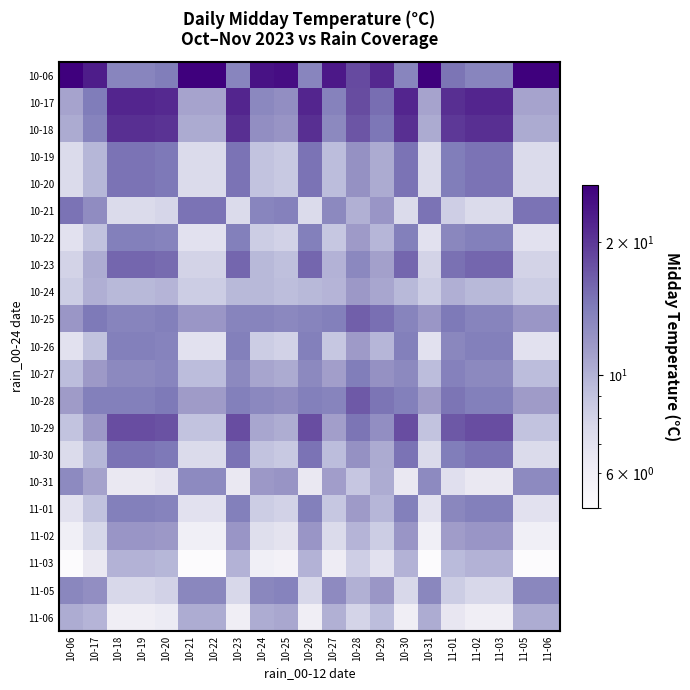

Reading right to left, list all the values displayed in this chart.

10-06: 11-06=27.0	11-05=27.0	11-03=13.5	11-02=13.5	11-01=14.9	10-31=27.0	10-30=13.5	10-29=21.6	10-28=18.2	10-27=23.6	10-26=13.5	10-25=25.0	10-24=24.3	10-23=13.5	10-22=27.0	10-21=27.0	10-20=14.2	10-19=13.5	10-18=13.5	10-17=22.9	10-06=27.0
10-17: 11-06=11.0	11-05=11.0	11-03=22.0	11-02=22.0	11-01=20.9	10-31=11.0	10-30=22.0	10-29=15.4	10-28=18.1	10-27=13.8	10-26=22.0	10-25=12.6	10-24=13.2	10-23=22.0	10-22=11.0	10-21=11.0	10-20=21.4	10-19=22.0	10-18=22.0	10-17=14.3	10-06=11.0
10-18: 11-06=10.5	11-05=10.5	11-03=21.0	11-02=21.0	11-01=19.9	10-31=10.5	10-30=21.0	10-29=14.7	10-28=17.3	10-27=13.1	10-26=21.0	10-25=12.1	10-24=12.6	10-23=21.0	10-22=10.5	10-21=10.5	10-20=20.5	10-19=21.0	10-18=21.0	10-17=13.7	10-06=10.5
10-19: 11-06=7.5	11-05=7.5	11-03=15.0	11-02=15.0	11-01=14.2	10-31=7.5	10-30=15.0	10-29=10.5	10-28=12.4	10-27=9.4	10-26=15.0	10-25=8.6	10-24=9.0	10-23=15.0	10-22=7.5	10-21=7.5	10-20=14.6	10-19=15.0	10-18=15.0	10-17=9.8	10-06=7.5
10-20: 11-06=7.5	11-05=7.5	11-03=15.0	11-02=15.0	11-01=14.2	10-31=7.5	10-30=15.0	10-29=10.5	10-28=12.4	10-27=9.4	10-26=15.0	10-25=8.6	10-24=9.0	10-23=15.0	10-22=7.5	10-21=7.5	10-20=14.6	10-19=15.0	10-18=15.0	10-17=9.8	10-06=7.5
10-21: 11-06=15.0	11-05=15.0	11-03=7.5	11-02=7.5	11-01=8.2	10-31=15.0	10-30=7.5	10-29=12.0	10-28=10.1	10-27=13.1	10-26=7.5	10-25=13.9	10-24=13.5	10-23=7.5	10-22=15.0	10-21=15.0	10-20=7.9	10-19=7.5	10-18=7.5	10-17=12.8	10-06=15.0
10-22: 11-06=7.0	11-05=7.0	11-03=14.0	11-02=14.0	11-01=13.3	10-31=7.0	10-30=14.0	10-29=9.8	10-28=11.5	10-27=8.8	10-26=14.0	10-25=8.0	10-24=8.4	10-23=14.0	10-22=7.0	10-21=7.0	10-20=13.7	10-19=14.0	10-18=14.0	10-17=9.1	10-06=7.0
10-23: 11-06=8.0	11-05=8.0	11-03=16.0	11-02=16.0	11-01=15.2	10-31=8.0	10-30=16.0	10-29=11.2	10-28=13.2	10-27=10.0	10-26=16.0	10-25=9.2	10-24=9.6	10-23=16.0	10-22=8.0	10-21=8.0	10-20=15.6	10-19=16.0	10-18=16.0	10-17=10.4	10-06=8.0
10-24: 11-06=8.4	11-05=8.4	11-03=9.6	11-02=9.6	11-01=10.2	10-31=8.4	10-30=9.6	10-29=10.8	10-28=11.7	10-27=9.9	10-26=9.6	10-25=9.3	10-24=9.6	10-23=9.6	10-22=8.4	10-21=8.4	10-20=9.9	10-19=9.6	10-18=9.6	10-17=10.2	10-06=8.4
10-25: 11-06=11.9	11-05=11.9	11-03=13.6	11-02=13.6	11-01=14.4	10-31=11.9	10-30=13.6	10-29=15.3	10-28=16.6	10-27=14.0	10-26=13.6	10-25=13.2	10-24=13.6	10-23=13.6	10-22=11.9	10-21=11.9	10-20=14.0	10-19=13.6	10-18=13.6	10-17=14.4	10-06=11.9
10-26: 11-06=7.0	11-05=7.0	11-03=14.0	11-02=14.0	11-01=13.3	10-31=7.0	10-30=14.0	10-29=9.8	10-28=11.5	10-27=8.8	10-26=14.0	10-25=8.0	10-24=8.4	10-23=14.0	10-22=7.0	10-21=7.0	10-20=13.7	10-19=14.0	10-18=14.0	10-17=9.1	10-06=7.0
10-27: 11-06=9.4	11-05=9.4	11-03=13.1	11-02=13.1	11-01=13.9	10-31=9.4	10-30=13.1	10-29=12.4	10-28=14.2	10-27=11.2	10-26=13.1	10-25=10.5	10-24=10.9	10-23=13.1	10-22=9.4	10-21=9.4	10-20=13.5	10-19=13.1	10-18=13.1	10-17=11.6	10-06=9.4
10-28: 11-06=11.5	11-05=11.5	11-03=14.0	11-02=14.0	11-01=14.9	10-31=11.5	10-30=14.0	10-29=14.9	10-28=17.0	10-27=13.6	10-26=14.0	10-25=12.8	10-24=13.2	10-23=14.0	10-22=11.5	10-21=11.5	10-20=14.4	10-19=14.0	10-18=14.0	10-17=14.0	10-06=11.5
10-29: 11-06=9.0	11-05=9.0	11-03=18.0	11-02=18.0	11-01=17.1	10-31=9.0	10-30=18.0	10-29=12.6	10-28=14.8	10-27=11.2	10-26=18.0	10-25=10.3	10-24=10.8	10-23=18.0	10-22=9.0	10-21=9.0	10-20=17.6	10-19=18.0	10-18=18.0	10-17=11.7	10-06=9.0
10-30: 11-06=7.5	11-05=7.5	11-03=15.0	11-02=15.0	11-01=14.2	10-31=7.5	10-30=15.0	10-29=10.5	10-28=12.4	10-27=9.4	10-26=15.0	10-25=8.6	10-24=9.0	10-23=15.0	10-22=7.5	10-21=7.5	10-20=14.6	10-19=15.0	10-18=15.0	10-17=9.8	10-06=7.5
10-31: 11-06=13.0	11-05=13.0	11-03=6.5	11-02=6.5	11-01=7.2	10-31=13.0	10-30=6.5	10-29=10.4	10-28=8.8	10-27=11.4	10-26=6.5	10-25=12.0	10-24=11.7	10-23=6.5	10-22=13.0	10-21=13.0	10-20=6.8	10-19=6.5	10-18=6.5	10-17=11.0	10-06=13.0
11-01: 11-06=7.0	11-05=7.0	11-03=14.0	11-02=14.0	11-01=13.3	10-31=7.0	10-30=14.0	10-29=9.8	10-28=11.5	10-27=8.8	10-26=14.0	10-25=8.0	10-24=8.4	10-23=14.0	10-22=7.0	10-21=7.0	10-20=13.7	10-19=14.0	10-18=14.0	10-17=9.1	10-06=7.0
11-02: 11-06=6.0	11-05=6.0	11-03=12.0	11-02=12.0	11-01=11.4	10-31=6.0	10-30=12.0	10-29=8.4	10-28=9.9	10-27=7.5	10-26=12.0	10-25=6.9	10-24=7.2	10-23=12.0	10-22=6.0	10-21=6.0	10-20=11.7	10-19=12.0	10-18=12.0	10-17=7.8	10-06=6.0
11-03: 11-06=5.0	11-05=5.0	11-03=10.0	11-02=10.0	11-01=9.5	10-31=5.0	10-30=10.0	10-29=7.0	10-28=8.2	10-27=6.2	10-26=10.0	10-25=5.8	10-24=6.0	10-23=10.0	10-22=5.0	10-21=5.0	10-20=9.8	10-19=10.0	10-18=10.0	10-17=6.5	10-06=5.0
11-05: 11-06=13.3	11-05=13.3	11-03=7.7	11-02=7.7	11-01=8.4	10-31=13.3	10-30=7.7	10-29=11.9	10-28=10.2	10-27=13.0	10-26=7.7	10-25=13.7	10-24=13.3	10-23=7.7	10-22=13.3	10-21=13.3	10-20=8.0	10-19=7.7	10-18=7.7	10-17=12.6	10-06=13.3
11-06: 11-06=10.4	11-05=10.4	11-03=6.1	11-02=6.1	11-01=6.6	10-31=10.4	10-30=6.1	10-29=9.3	10-28=8.0	10-27=10.2	10-26=6.1	10-25=10.7	10-24=10.4	10-23=6.1	10-22=10.4	10-21=10.4	10-20=6.3	10-19=6.1	10-18=6.1	10-17=9.9	10-06=10.4